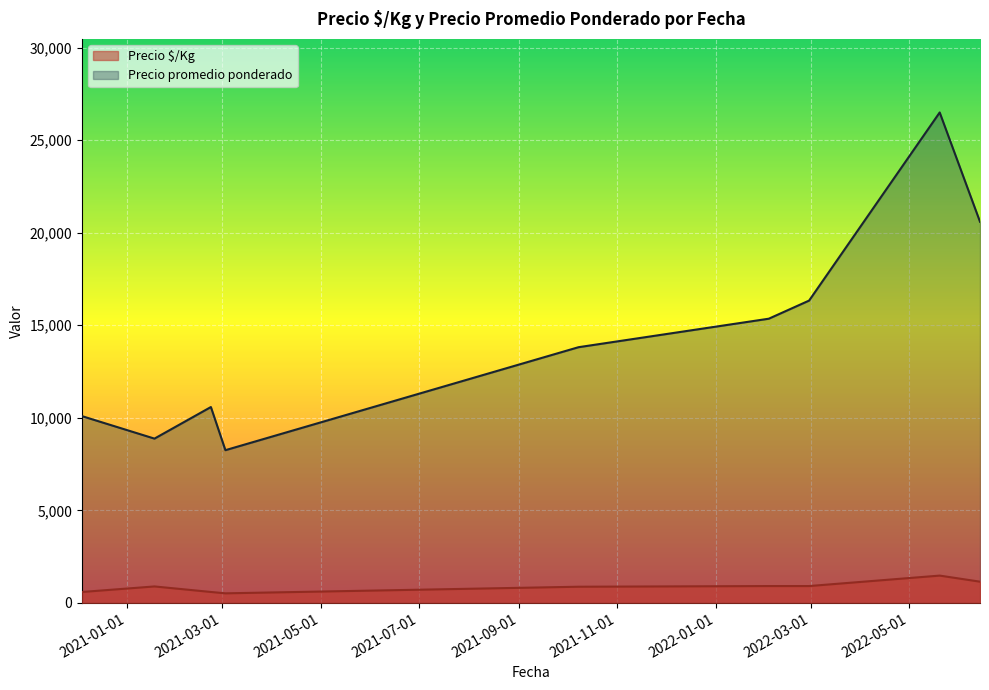

The Precio $/Kg series shows 527 at 2021-02-22. True or false?

True